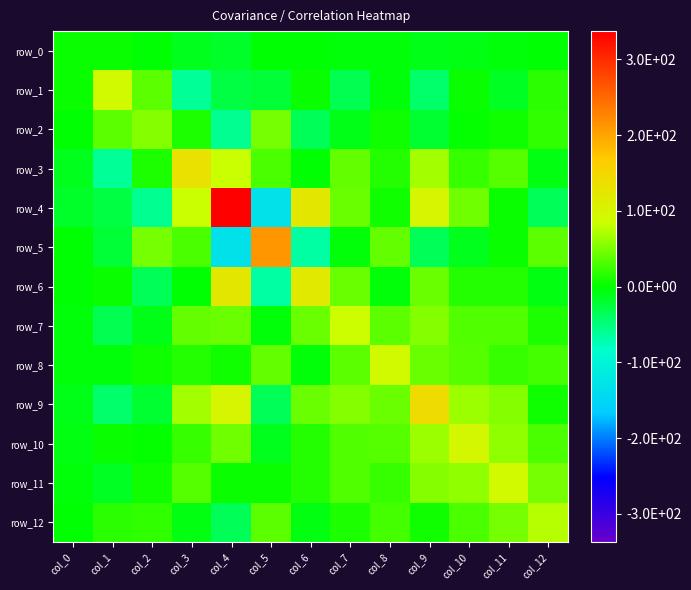

Where does the row_5 series first go above -1?

col_2